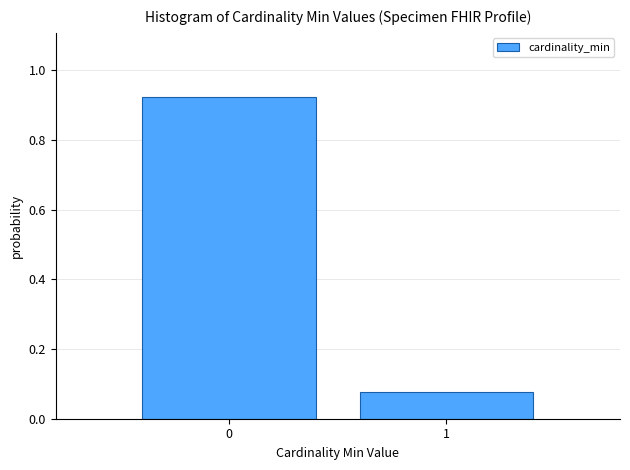

The chart shows a value of 1.6 at 0. True or false?

False